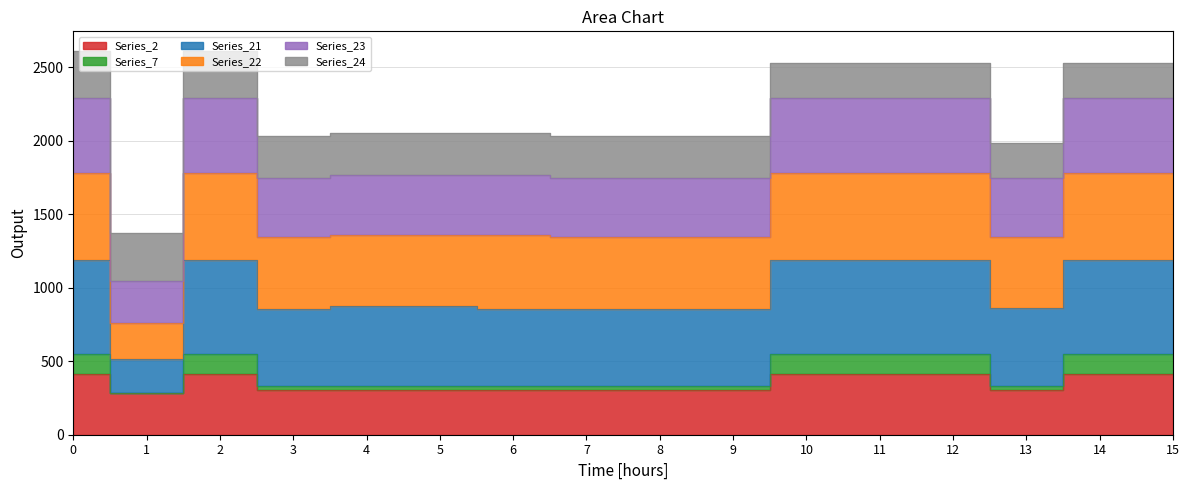

What is the value of the Series_7 point at the 8th from the left?

328.7